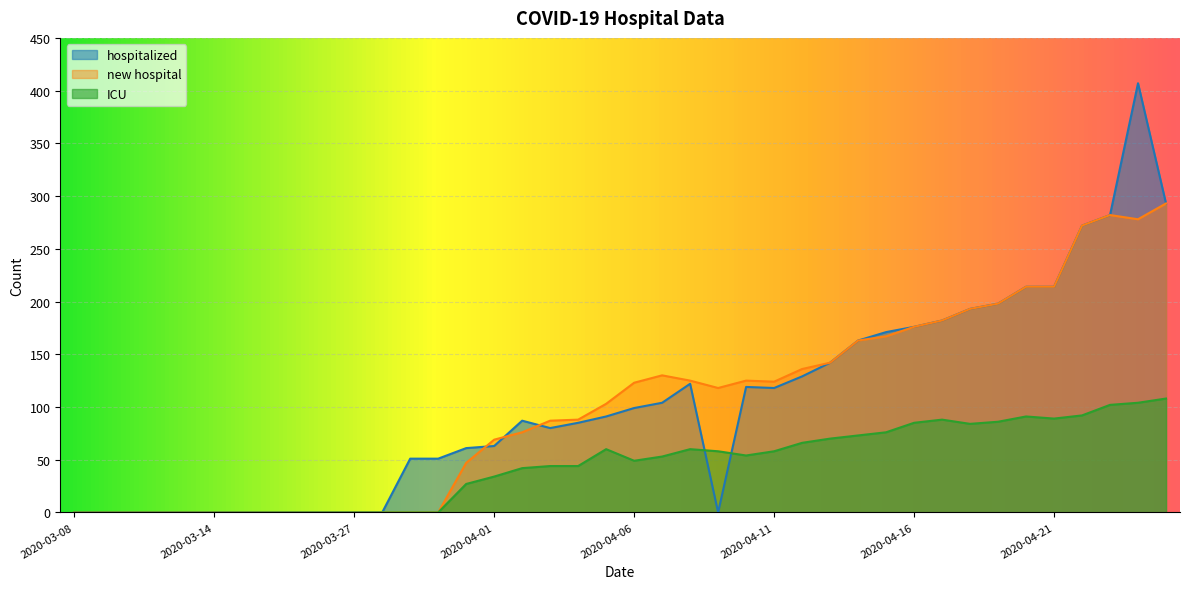

True or false: hospitalized has more than 2 points higher than both neighbors.

True